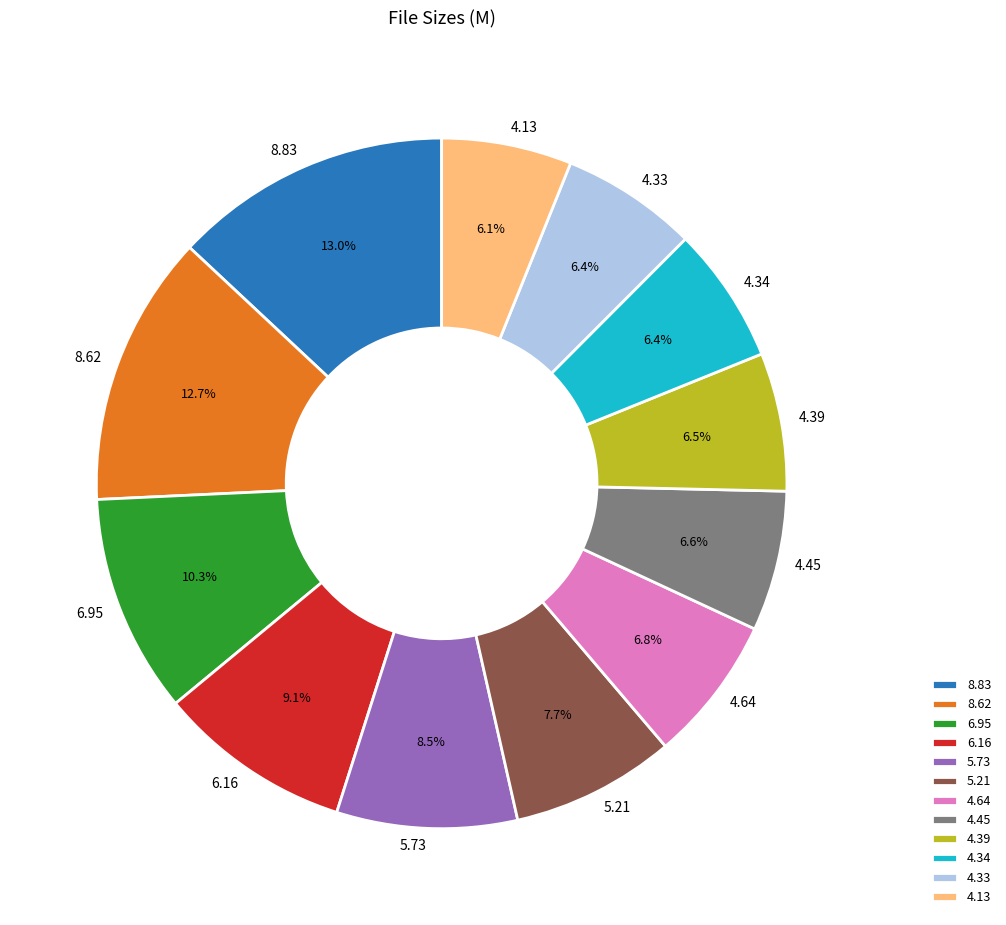

Does 4.39 represent more than half of the total?

No